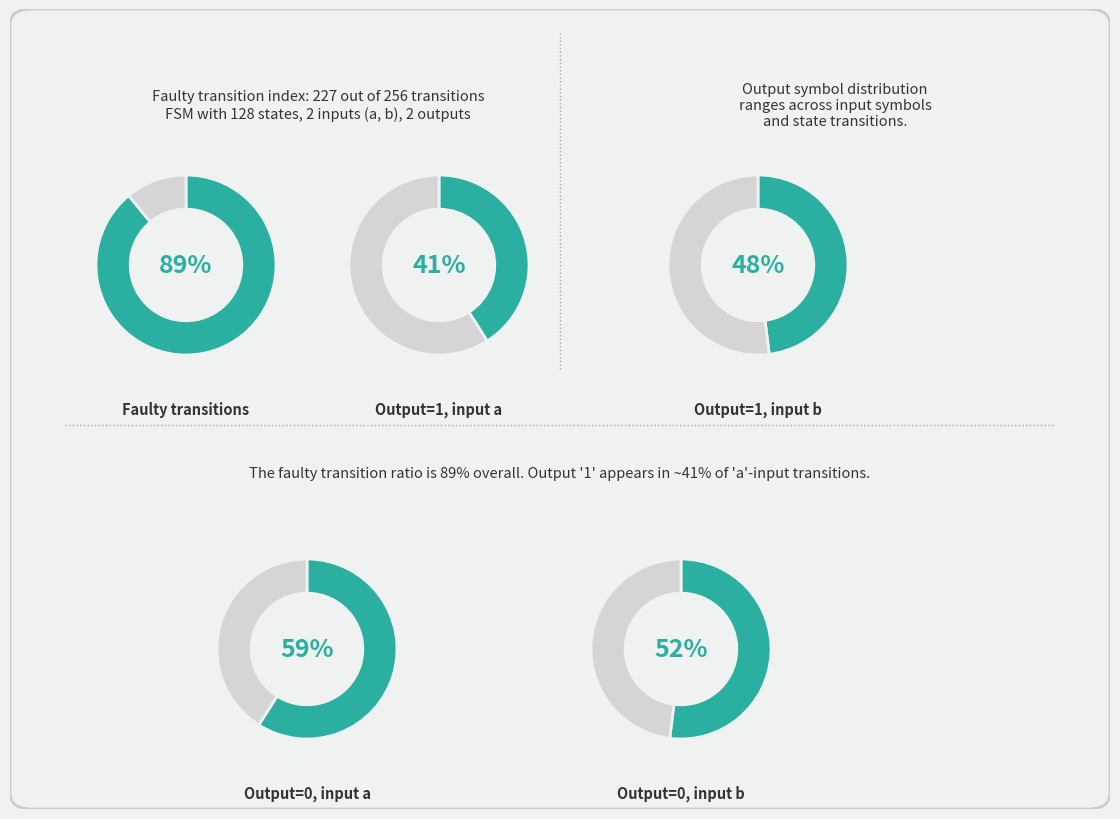

Is it true that output_symbol=1 (input=a) is 24% of the pie?

False